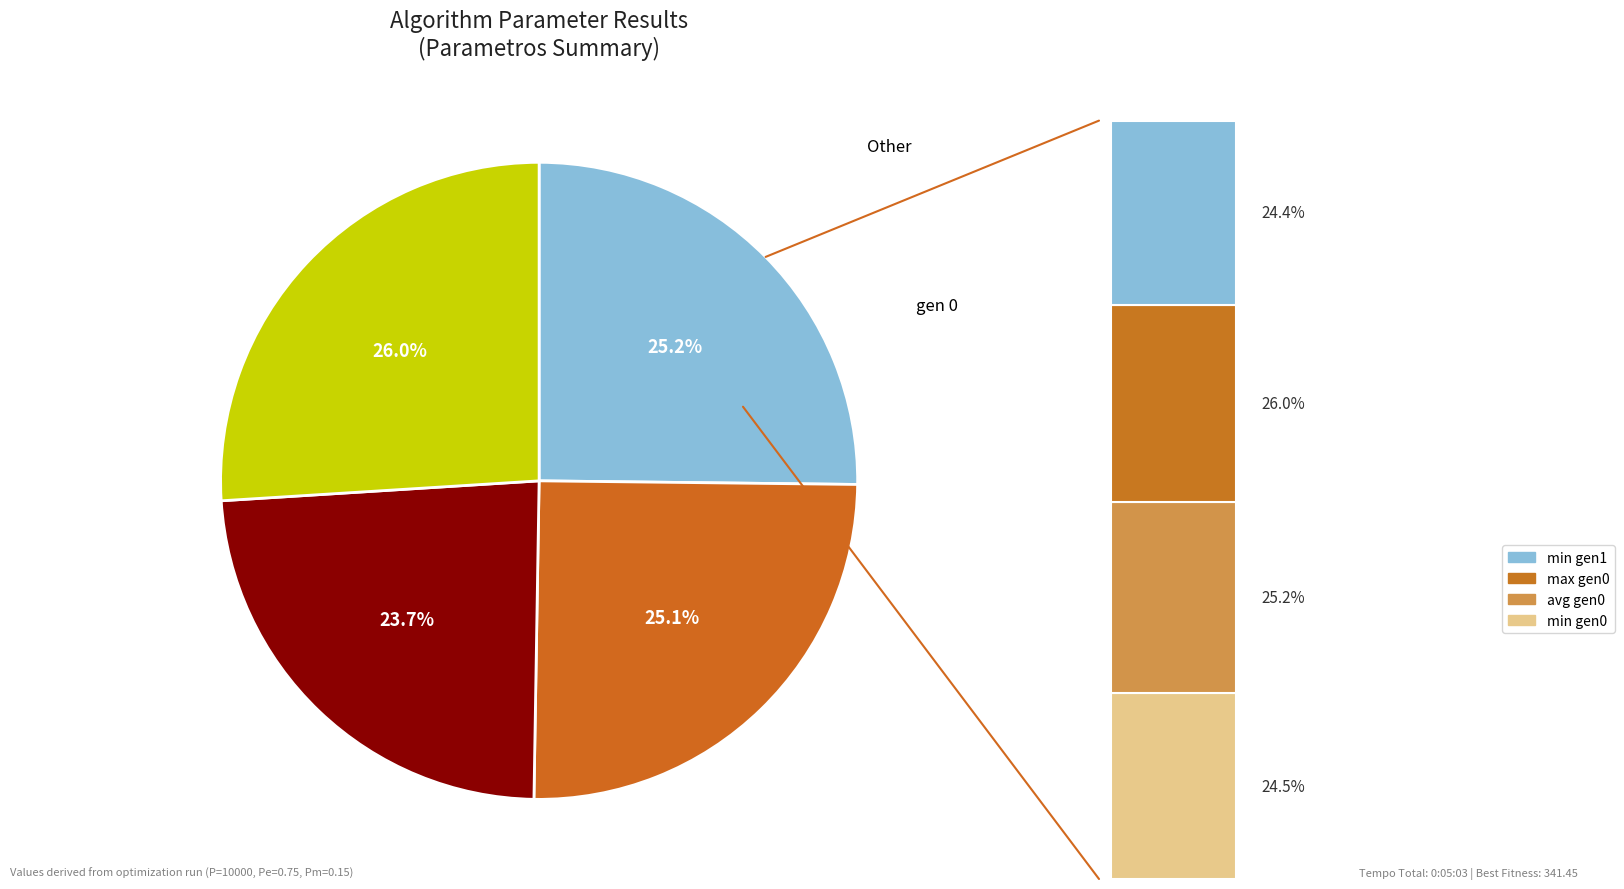

How many segments does this pie chart have?

4